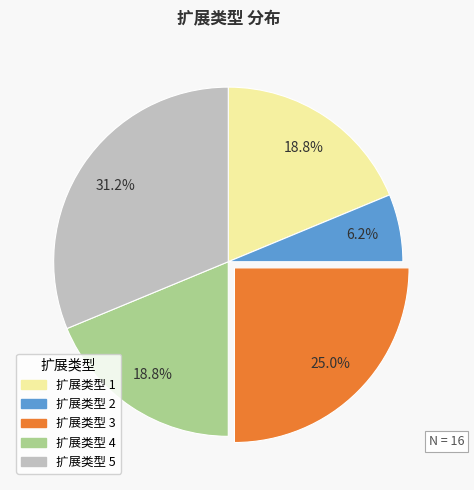

Does any single category account for the majority?

No